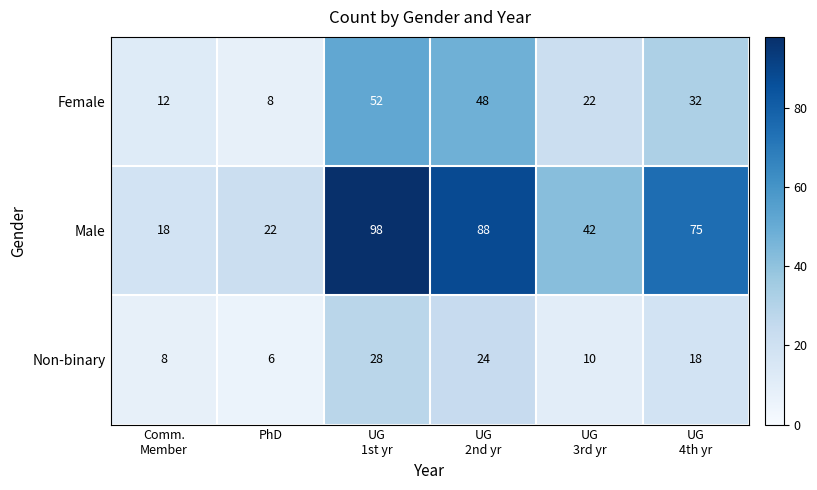

What is the greatest value displayed?

98